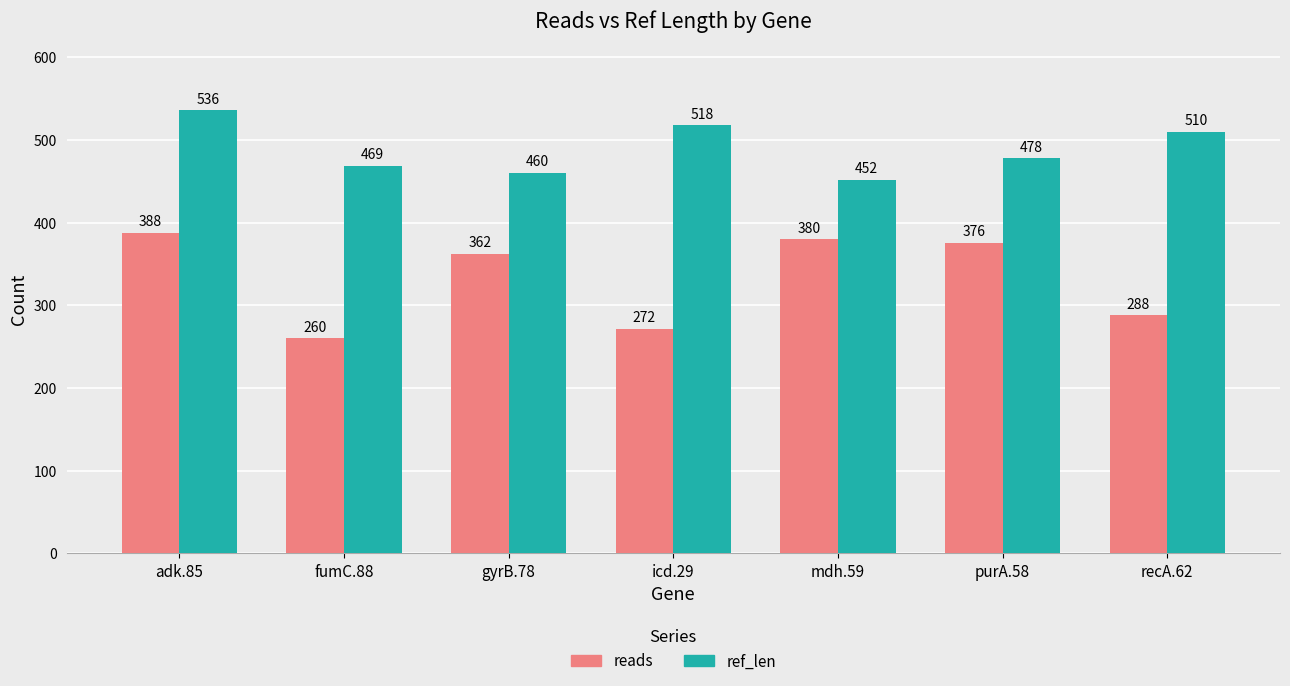

At how many categories does at least one series exceed 353?

7